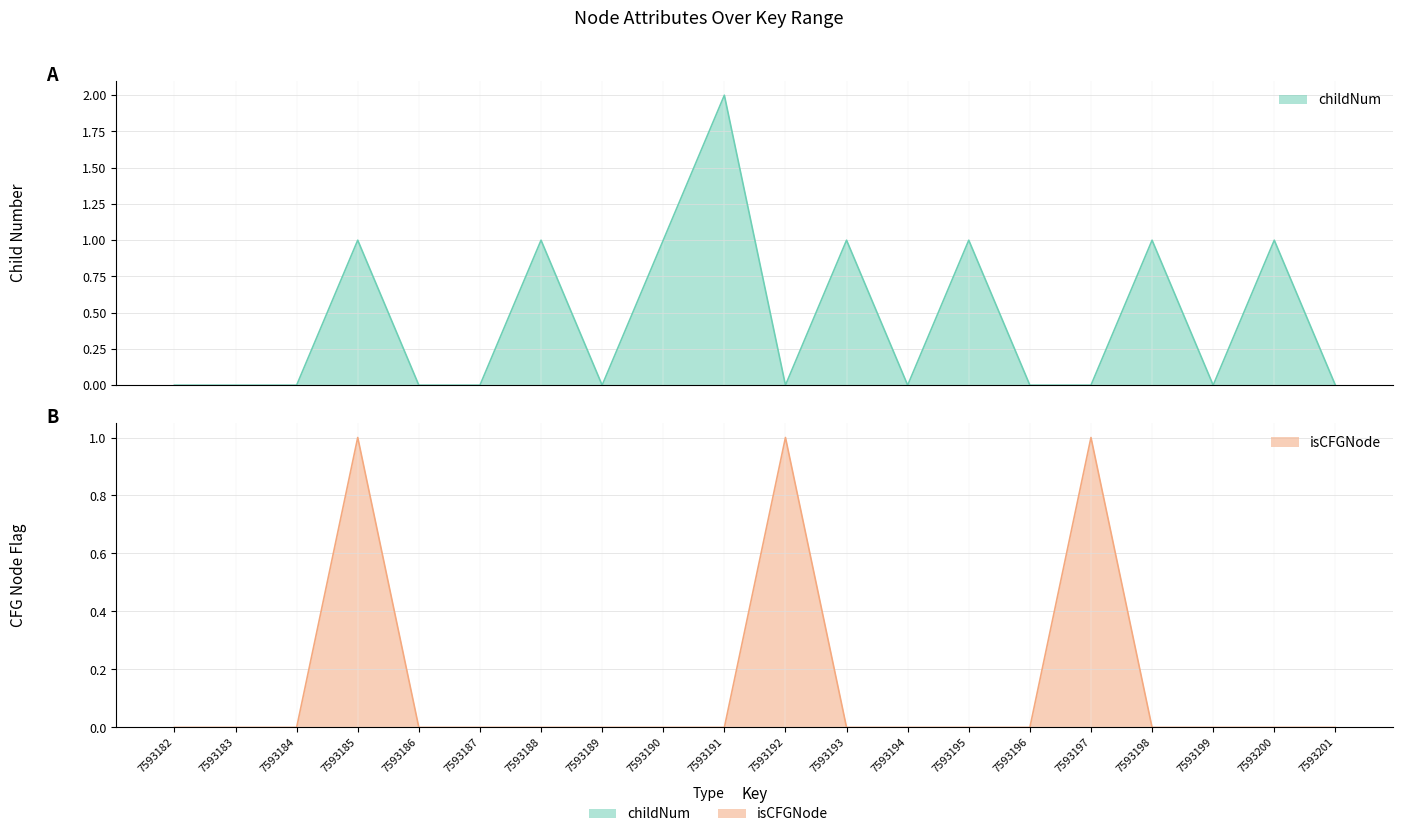

How many series are shown in this chart?

2